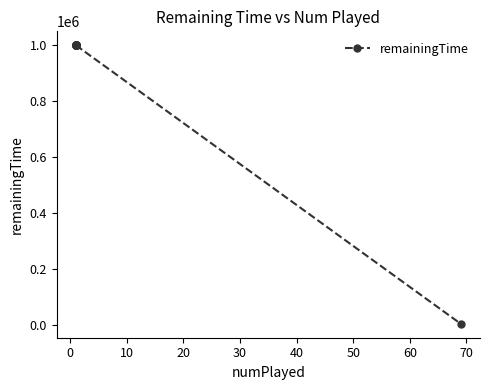

How many lines are shown in the chart?

1